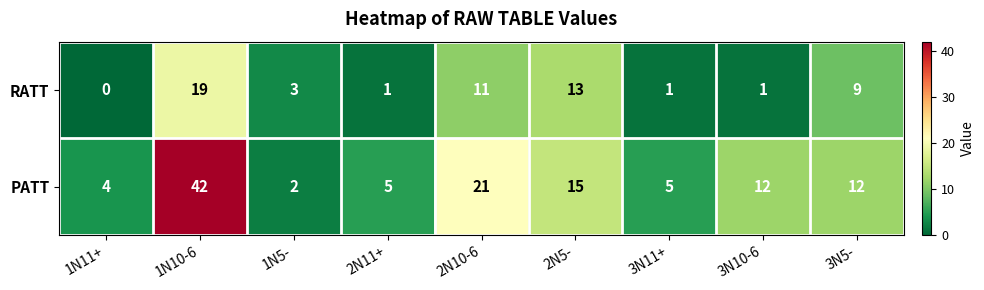

At 3N5-, list the series in order from largest to smallest.

PATT, RATT